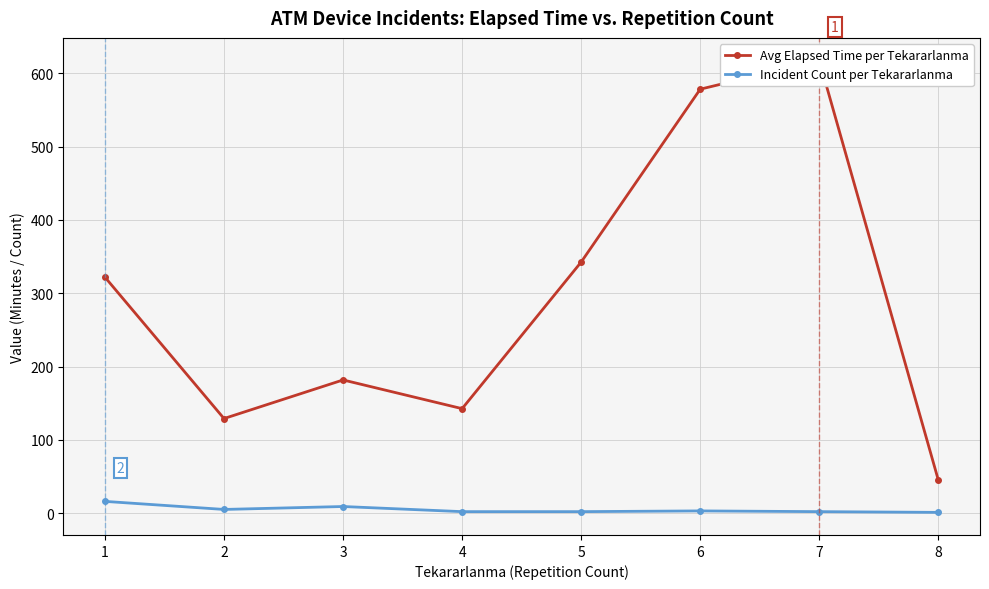

What is the spread (max minus min) of values at 7?

615.5